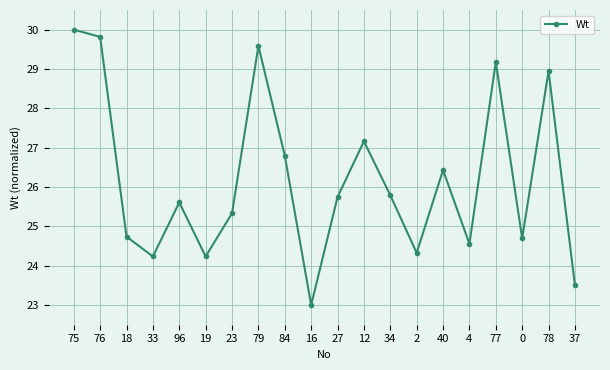

What is the difference between the maximum and minimum values?

7.0